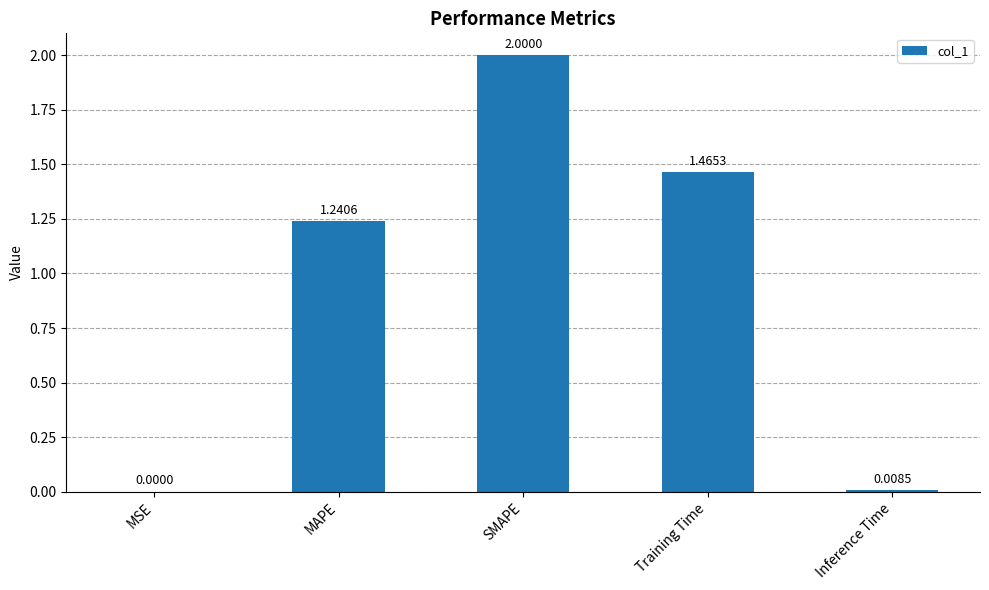

What is the ratio of the value at SMAPE to the value at Training Time?

1.4